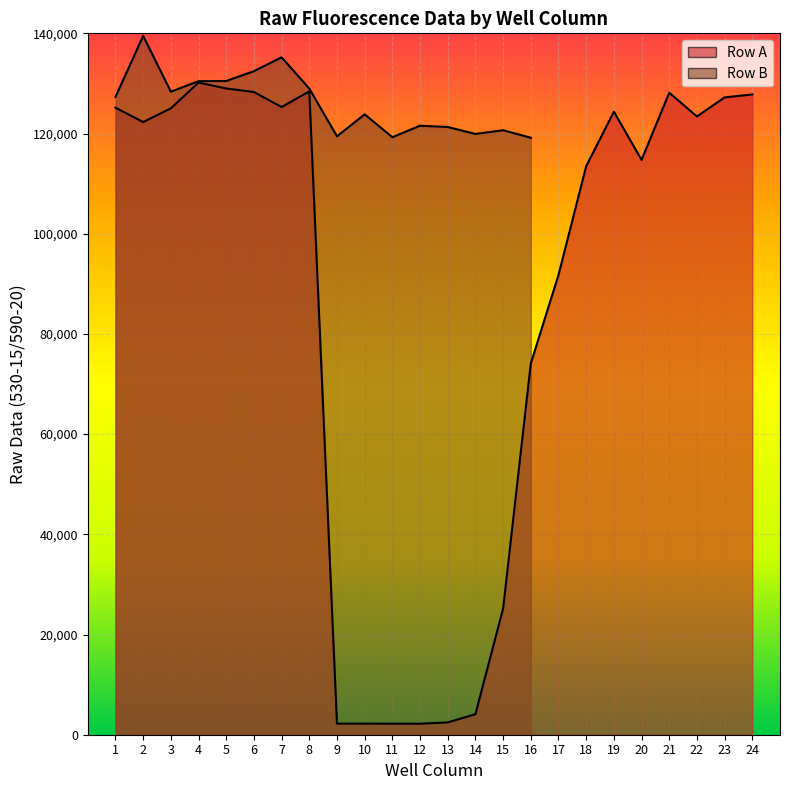

How many values are below 123409?

12